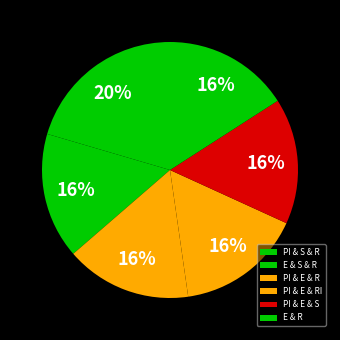

To the nearest percent, what portion does PI & E & S represent?

16%